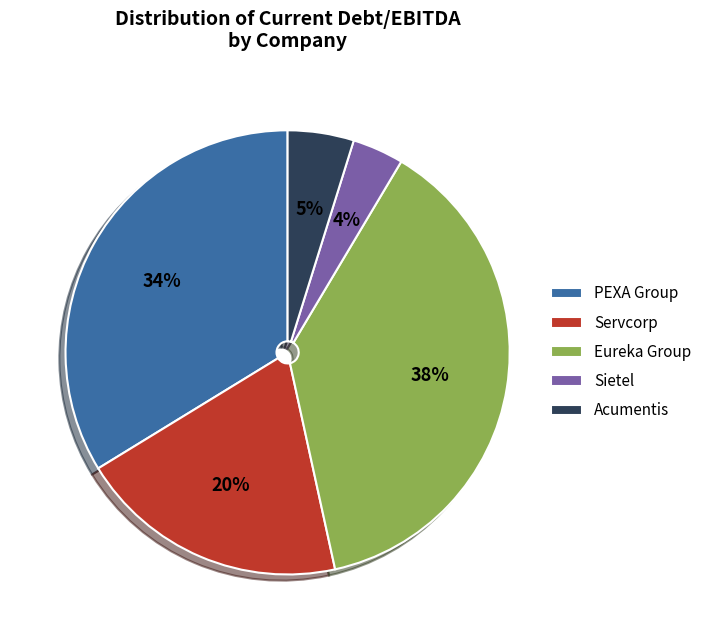

True or false: PEXA Group accounts for 44% of the total.

False